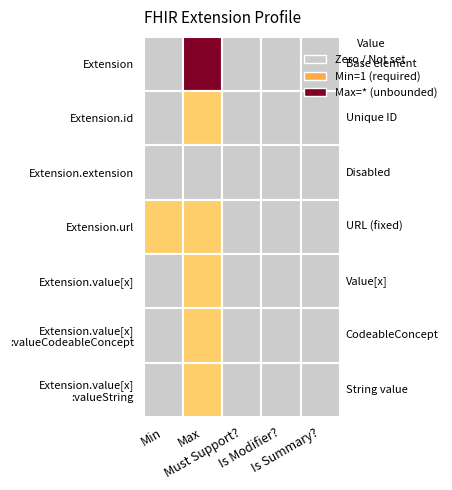

Reading left to right, list all the values displayed in this chart.

Extension: Extension=0	Extension.id=99	Extension.extension=0	Extension.url=0	Extension.value[x]=0
Extension.id: Extension=0	Extension.id=1	Extension.extension=0	Extension.url=0	Extension.value[x]=0
Extension.extension: Extension=0	Extension.id=0	Extension.extension=0	Extension.url=0	Extension.value[x]=0
Extension.url: Extension=1	Extension.id=1	Extension.extension=0	Extension.url=0	Extension.value[x]=0
Extension.value[x]: Extension=0	Extension.id=1	Extension.extension=0	Extension.url=0	Extension.value[x]=0
Extension.value[x]:valueCodeableConcept: Extension=0	Extension.id=1	Extension.extension=0	Extension.url=0	Extension.value[x]=0
Extension.value[x]:valueString: Extension=0	Extension.id=1	Extension.extension=0	Extension.url=0	Extension.value[x]=0